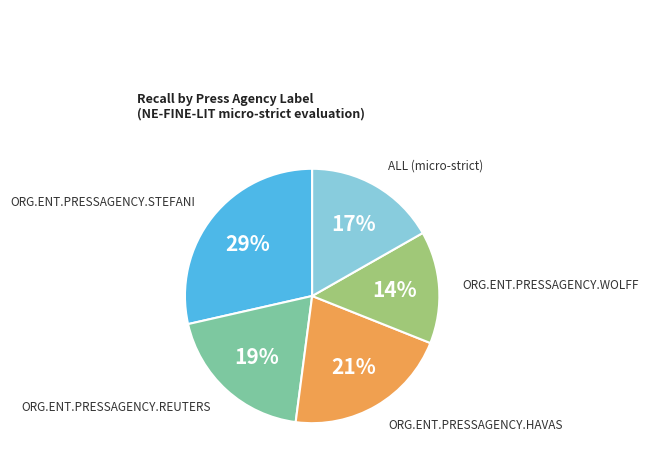

Which category has the biggest portion of the pie?

ORG.ENT.PRESSAGENCY.STEFANI